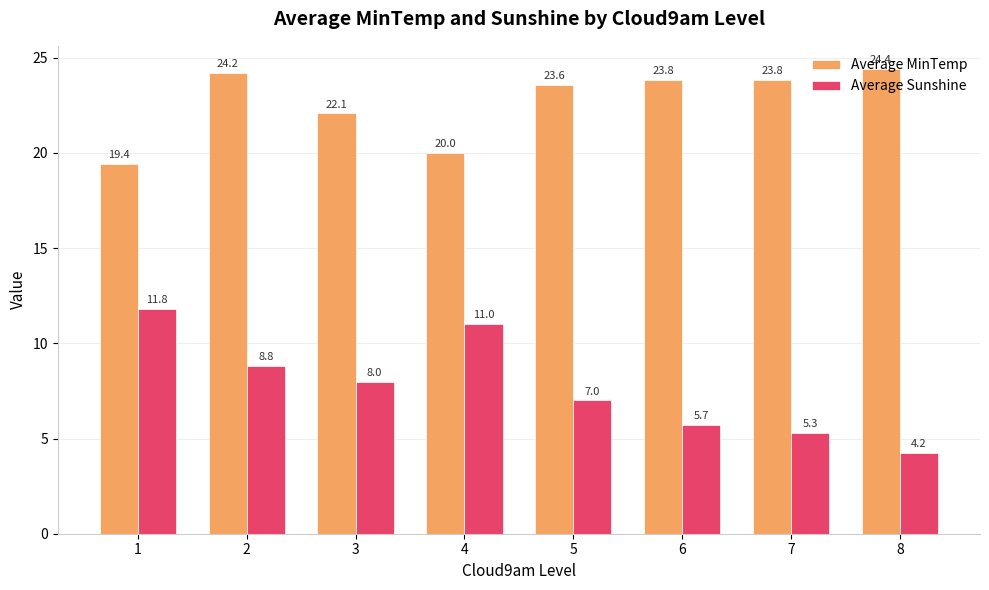

Rank the categories by Average Sunshine value from lowest to highest.

8, 7, 6, 5, 3, 2, 4, 1